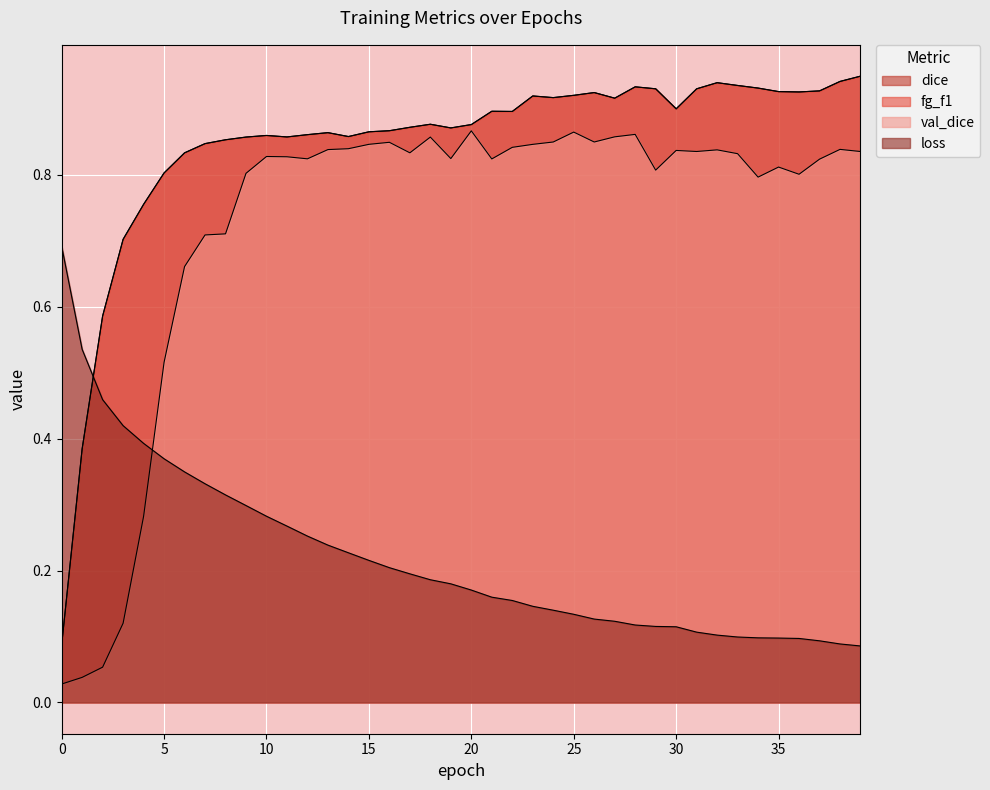

What are all the series names shown in the legend?

dice, fg_f1, val_dice, loss